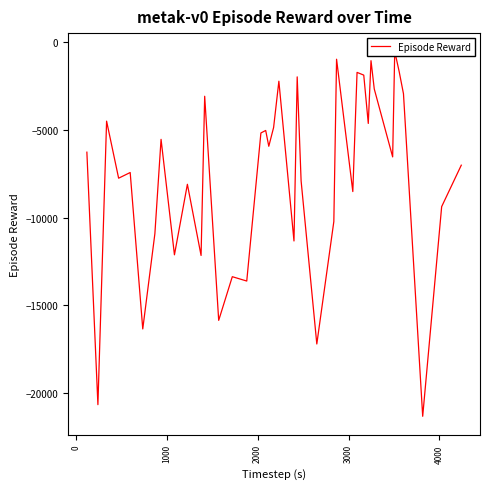

How many lines are shown in the chart?

1